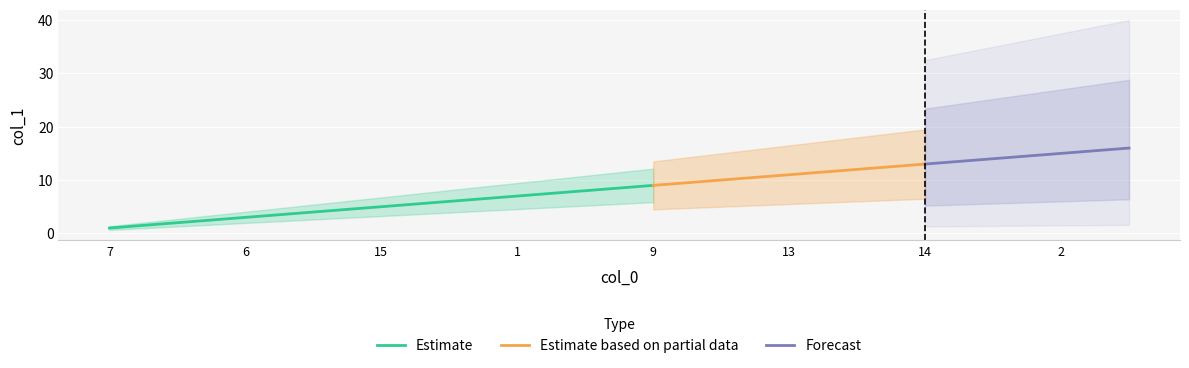

What is the smallest value displayed?

1